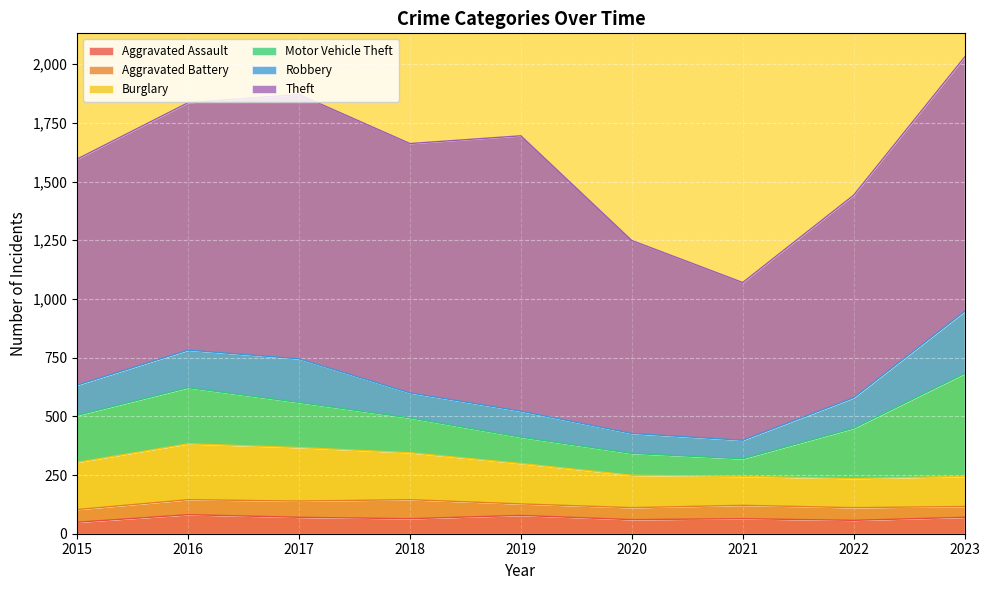

Between 2016 and 2018, which series saw the biggest shift?

Motor Vehicle Theft